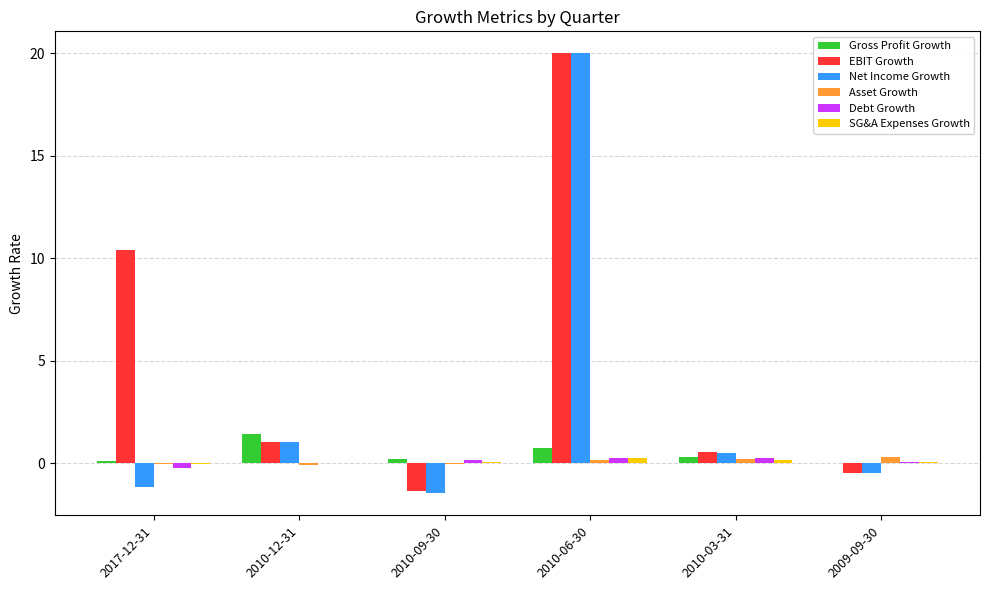

What is the total value across all series at 2010-12-31?

3.4